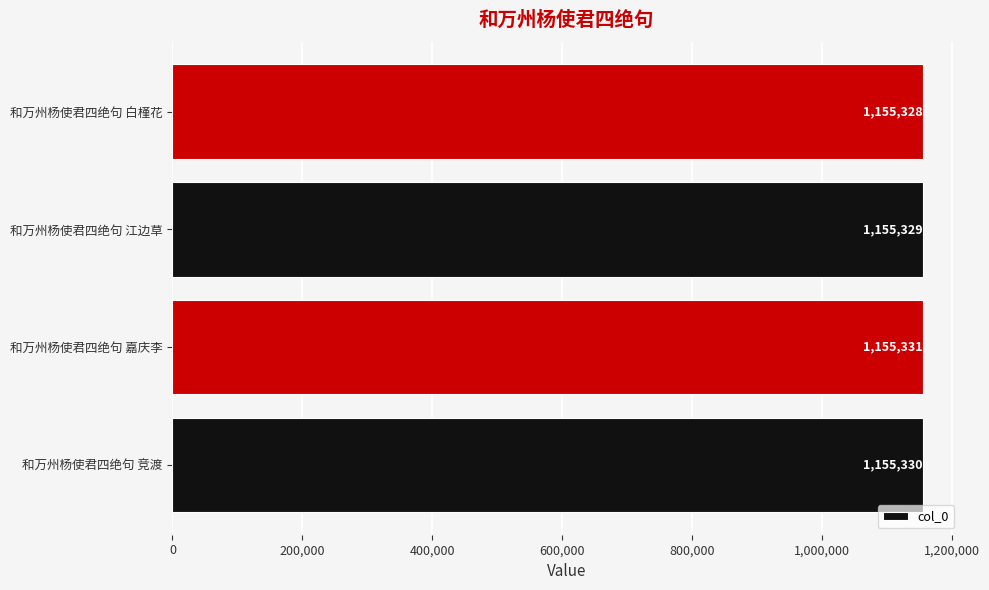

Where is the data nearest to the value 1155329?

和万州杨使君四绝句 江边草